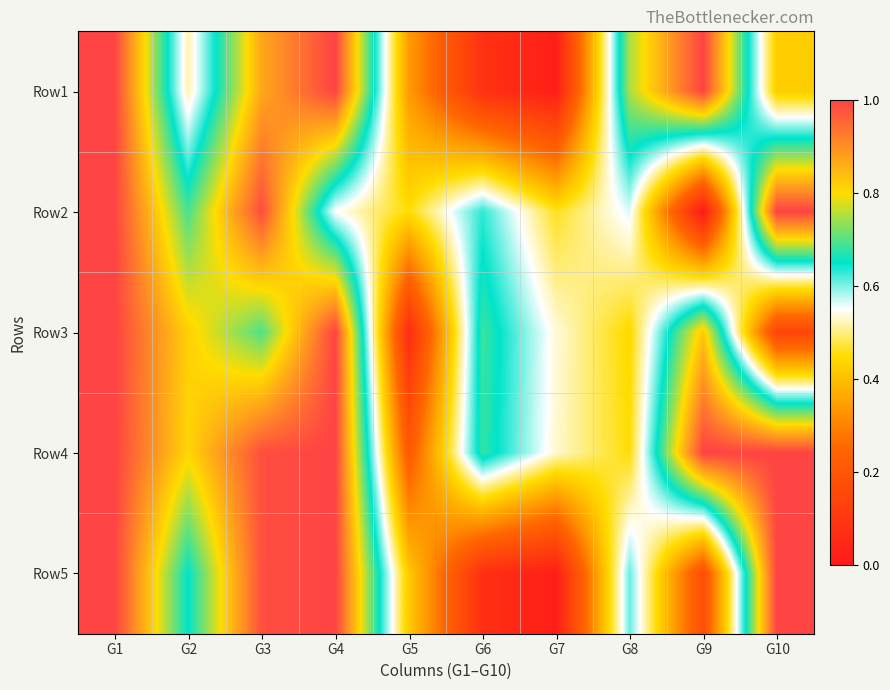

Which has a higher value, G3 or G2?

G3